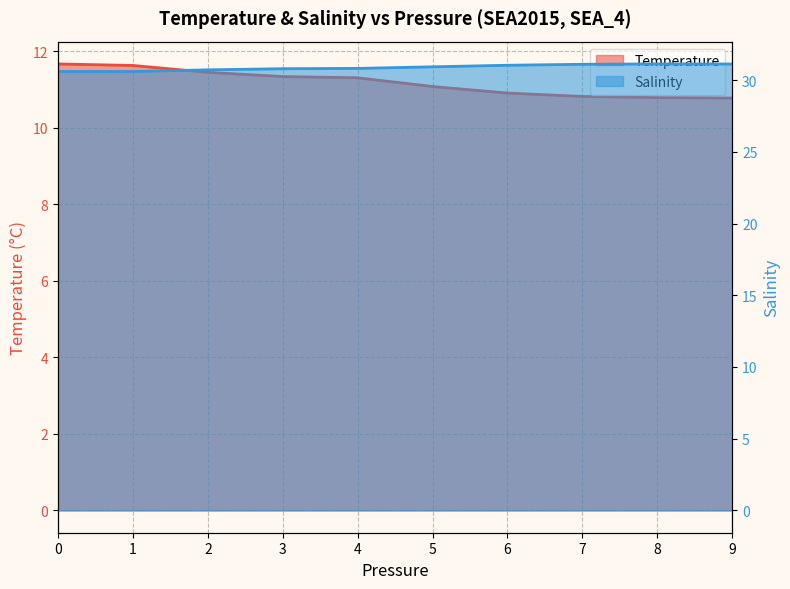

What is the value of the Temperature point at the 10th from the left?

10.8